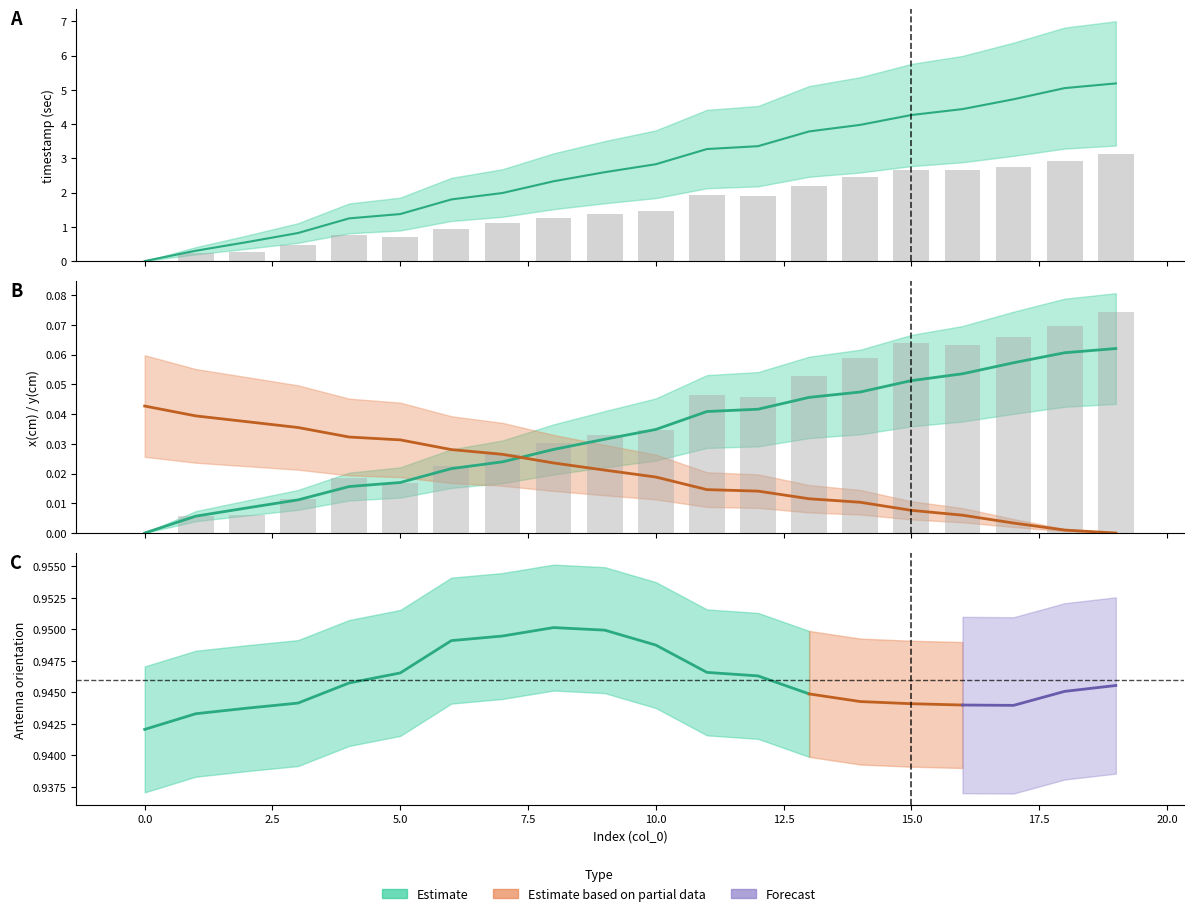

What is the maximum value shown in the chart?

0.1